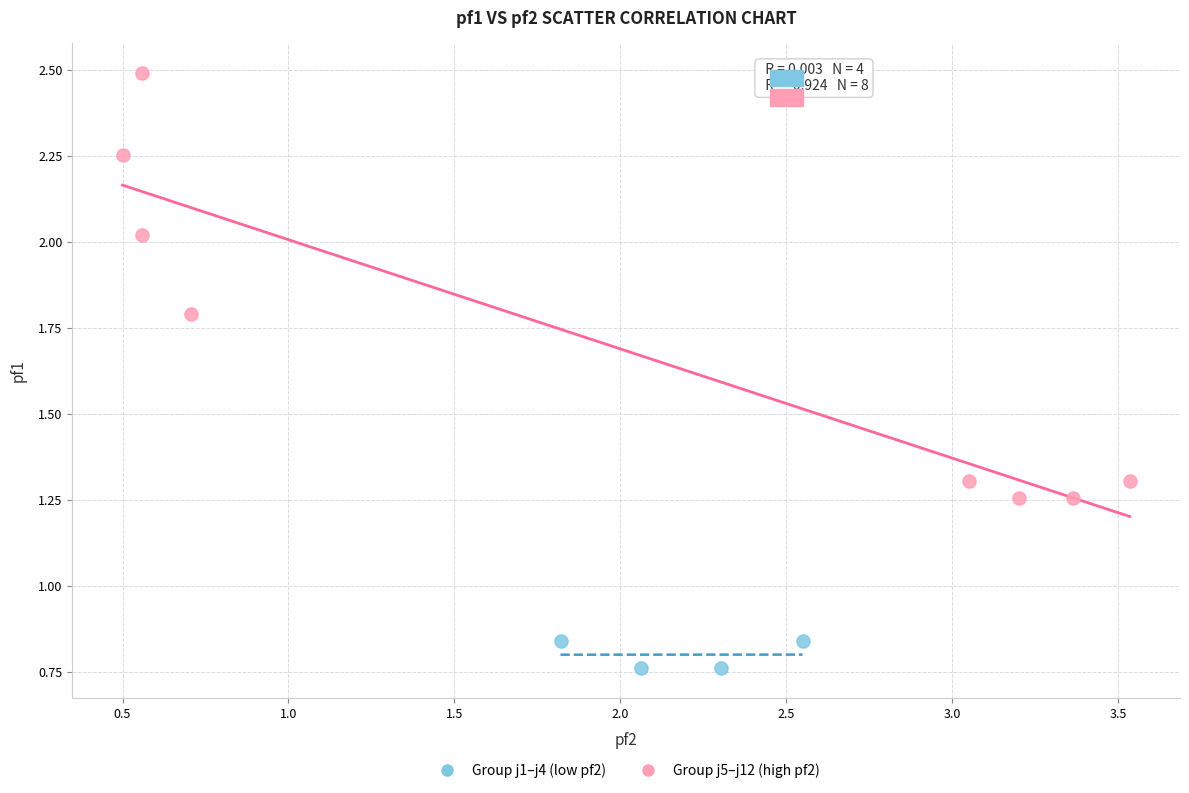

Which series has the largest Y range (max minus min)?

Group j5–j12 (high pf2)